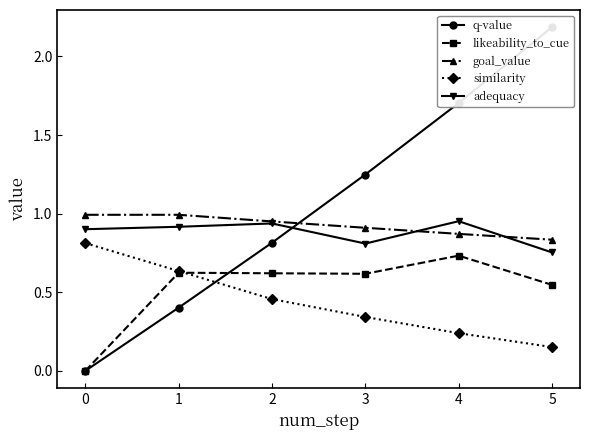

True or false: q-value has a value of 1.2 at 3.

True